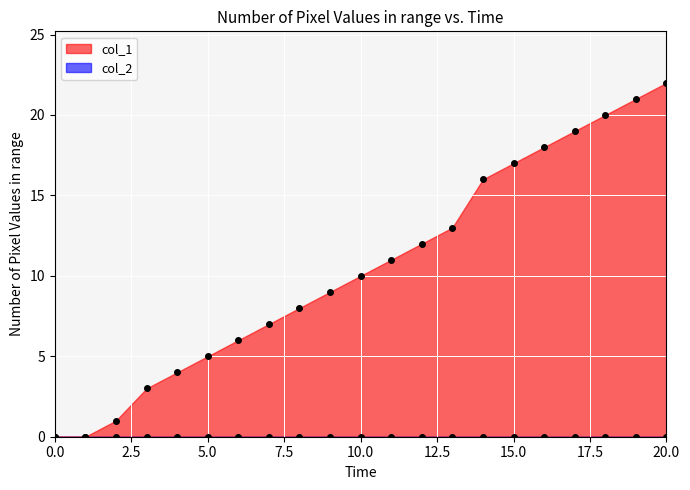

How many categories are shown in the chart?

21